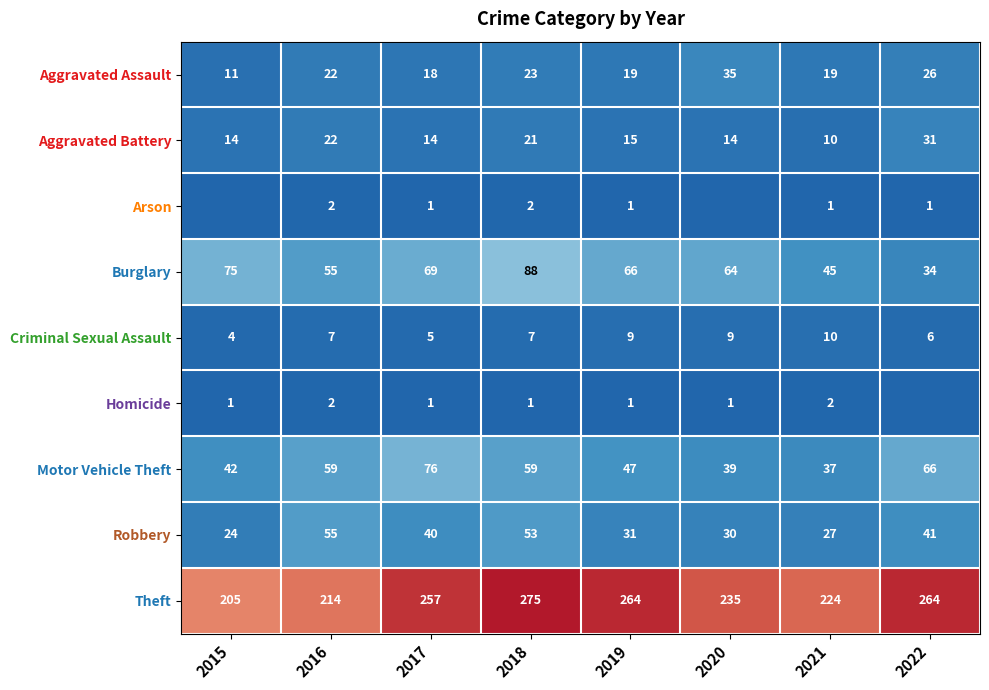

What is the greatest value displayed?

275